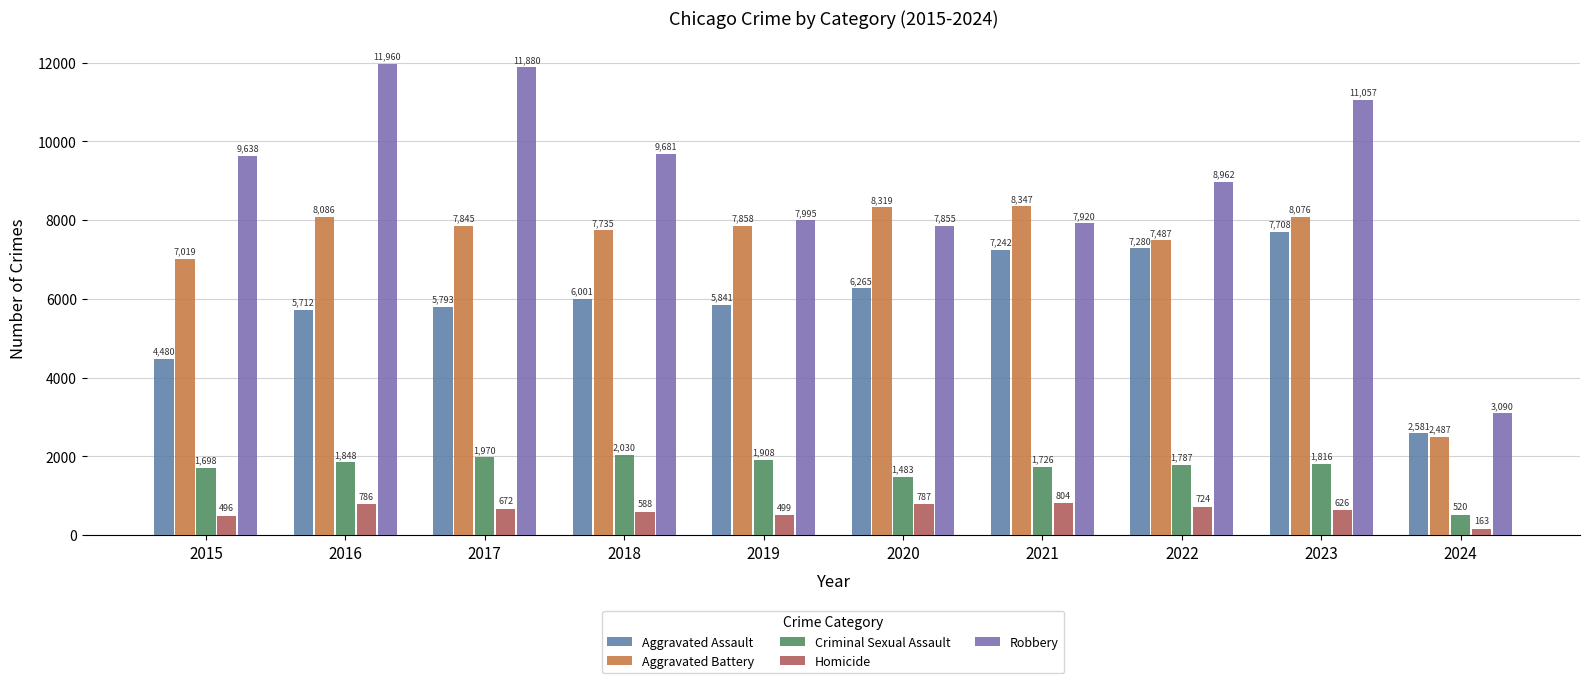

What are all the series names shown in the legend?

Aggravated Assault, Aggravated Battery, Criminal Sexual Assault, Homicide, Robbery